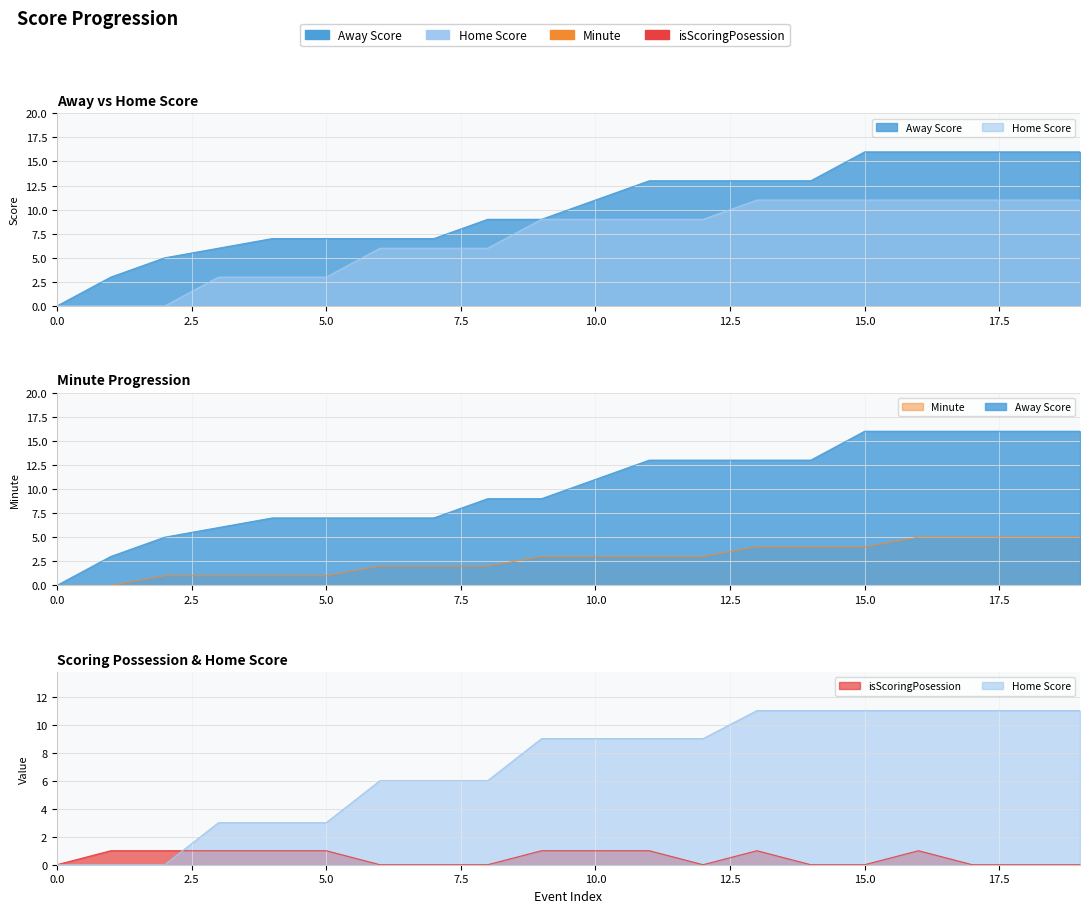

What is the greatest value displayed?

16